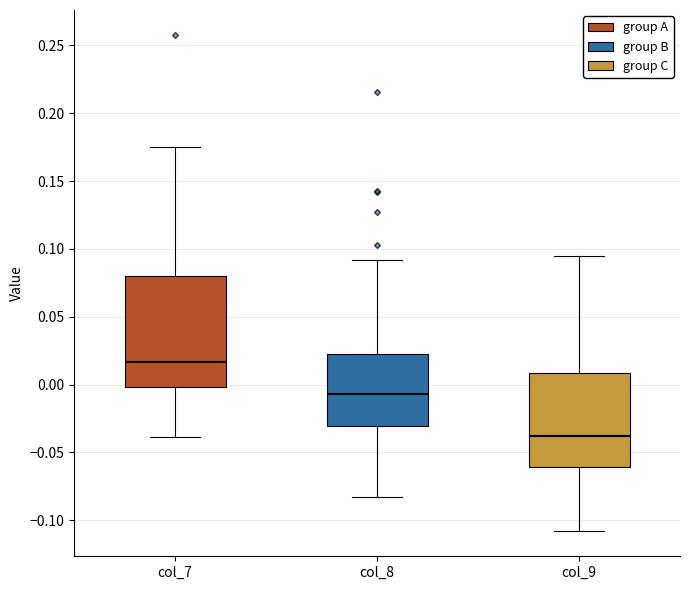

Reading left to right, transcribe this box plot: for each box, give where its median line is, the range the box spans, and where its two whiskers end, as read against the y-axis. The values are not printed on the chart, so give them approximately, as read against the axis.

col_7: median 0.015, box 0.000 to 0.080, whiskers -0.040 to 0.175
col_8: median -0.005, box -0.030 to 0.020, whiskers -0.085 to 0.090
col_9: median -0.040, box -0.060 to 0.010, whiskers -0.110 to 0.095